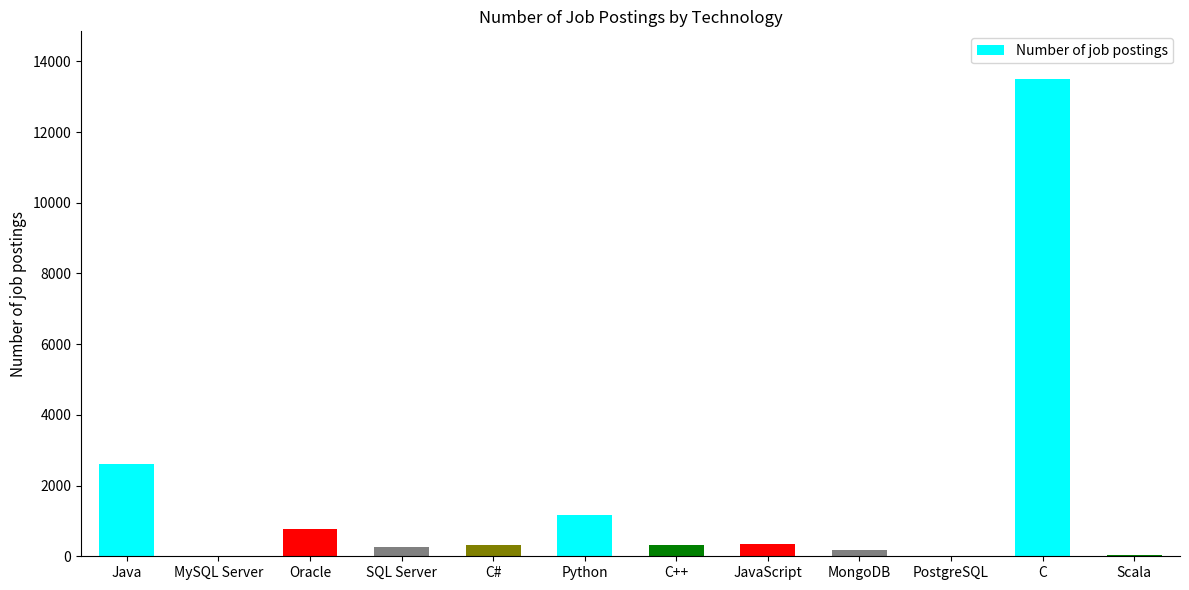

Where is the data nearest to the value 6749?

Java